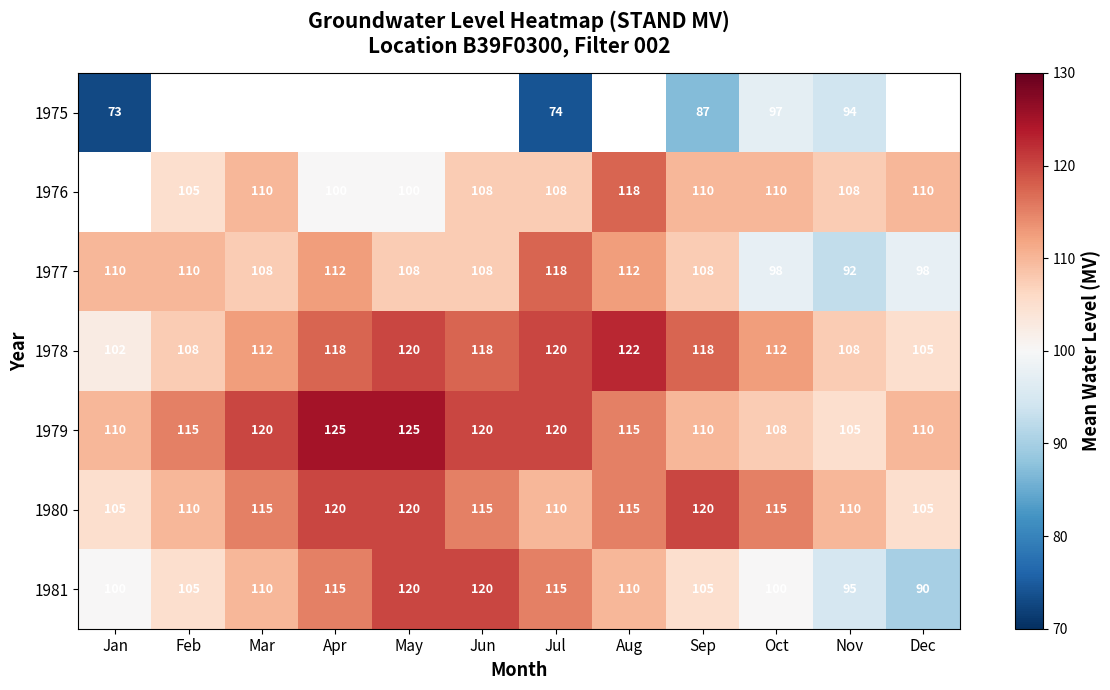

What value does the 1979 series have at Nov?

105